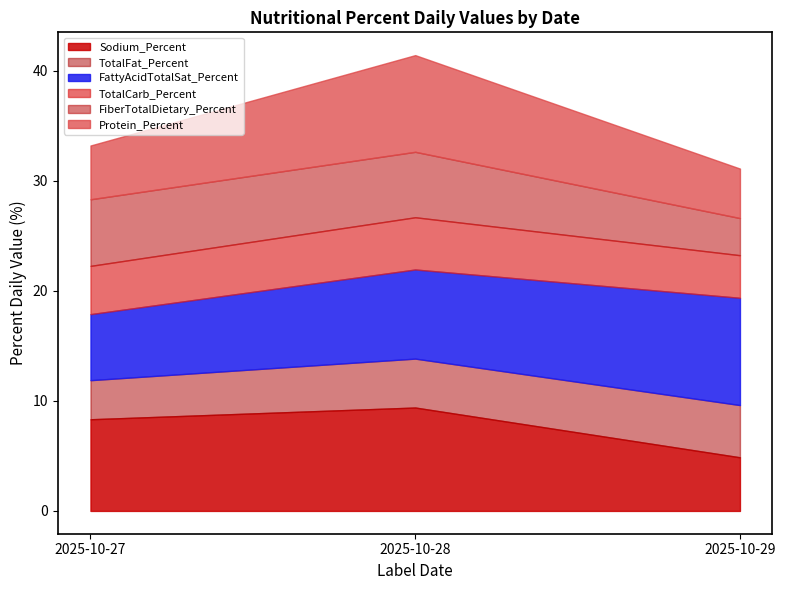

True or false: TotalCarb_Percent has a value of 5 at 2025-10-28.

True